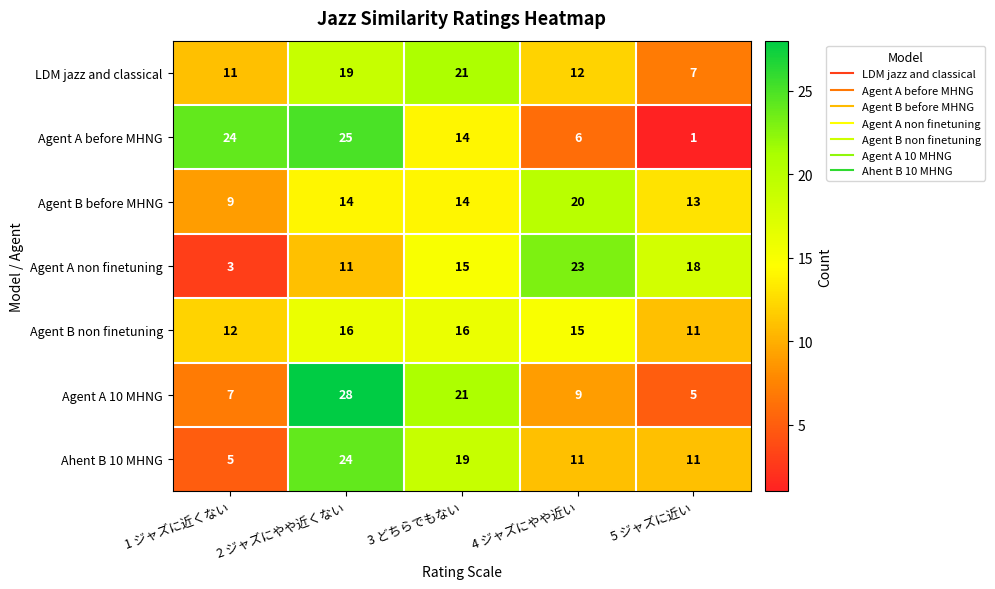

At which category does the chart reach its peak across all series?

2 ジャズにやや近くない